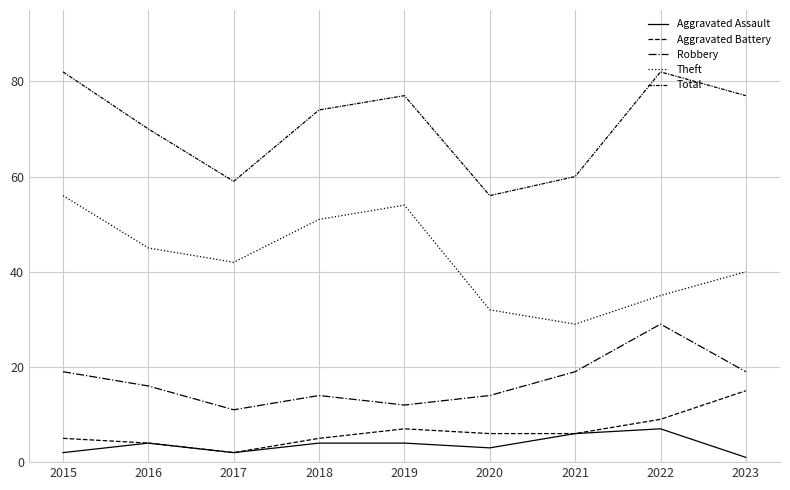

Does the chart display data point markers on the line(s)?

No